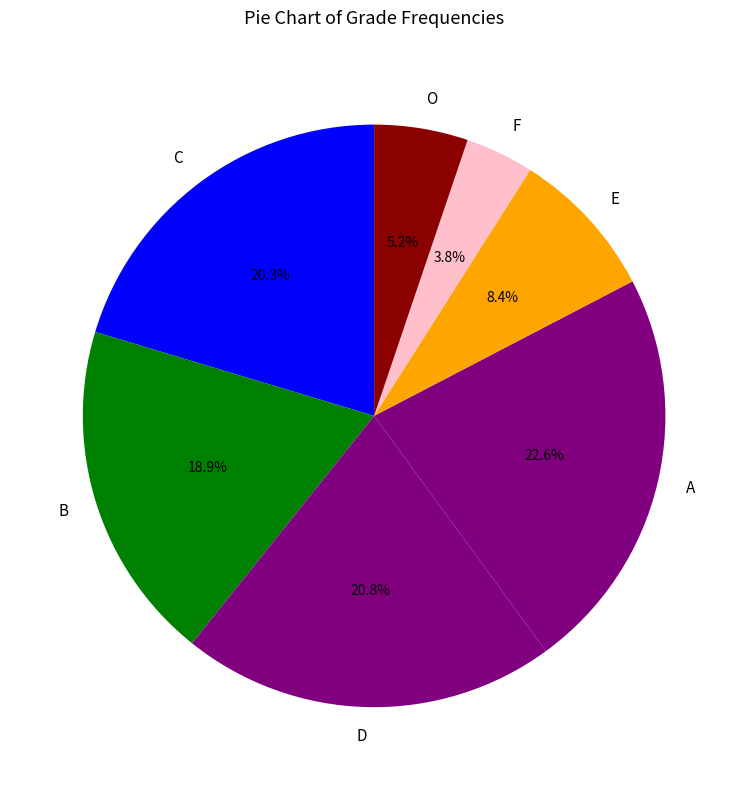

Which slice is the smallest?

F